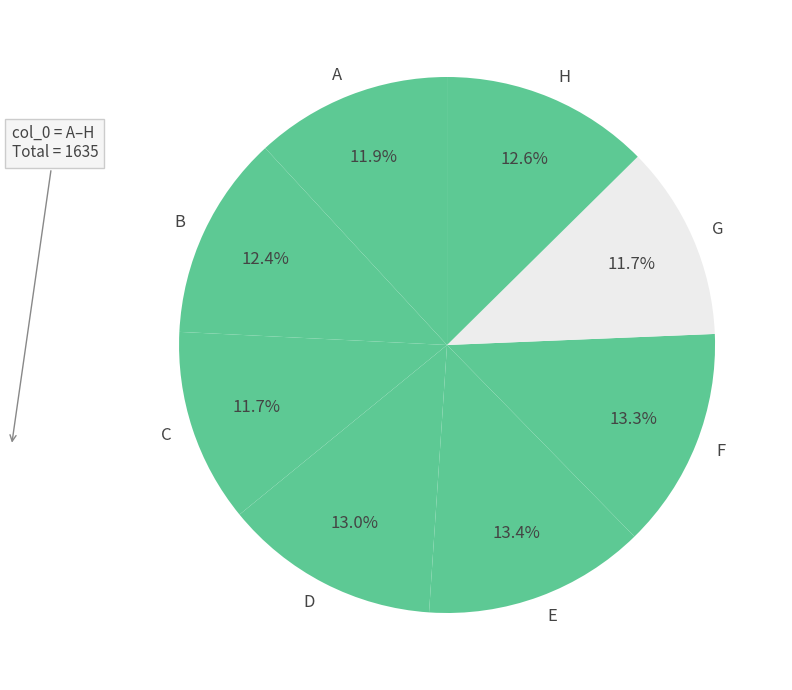

Does D represent more than half of the total?

No